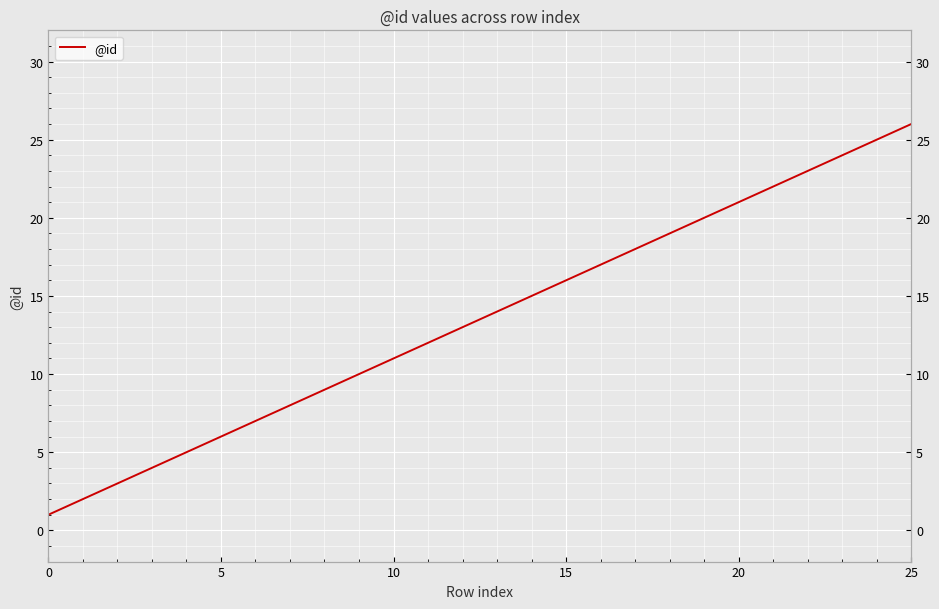

How many lines are shown in the chart?

1